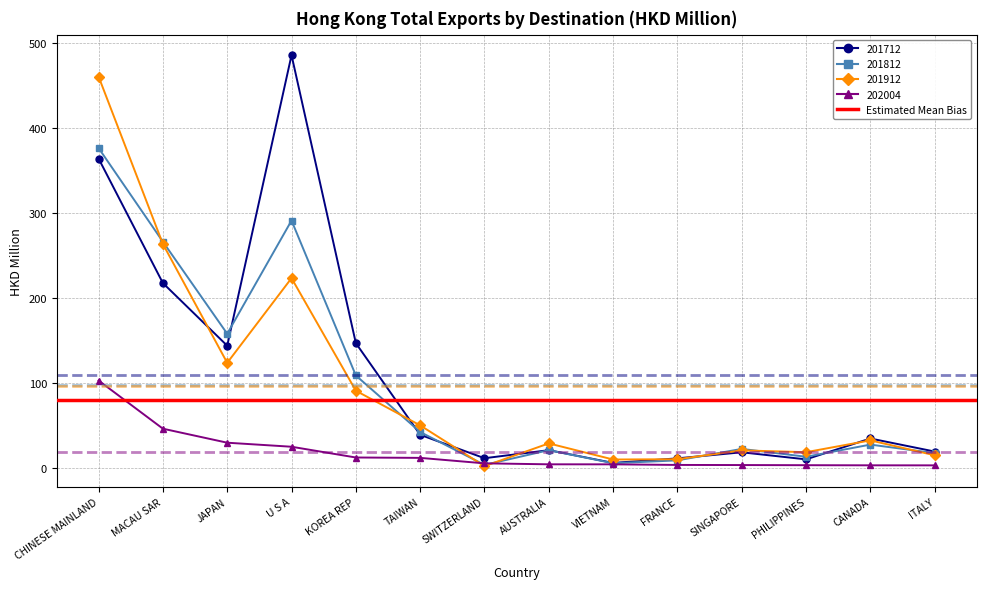

What is the difference between the maximum and minimum values in the 202004 series?

99.9